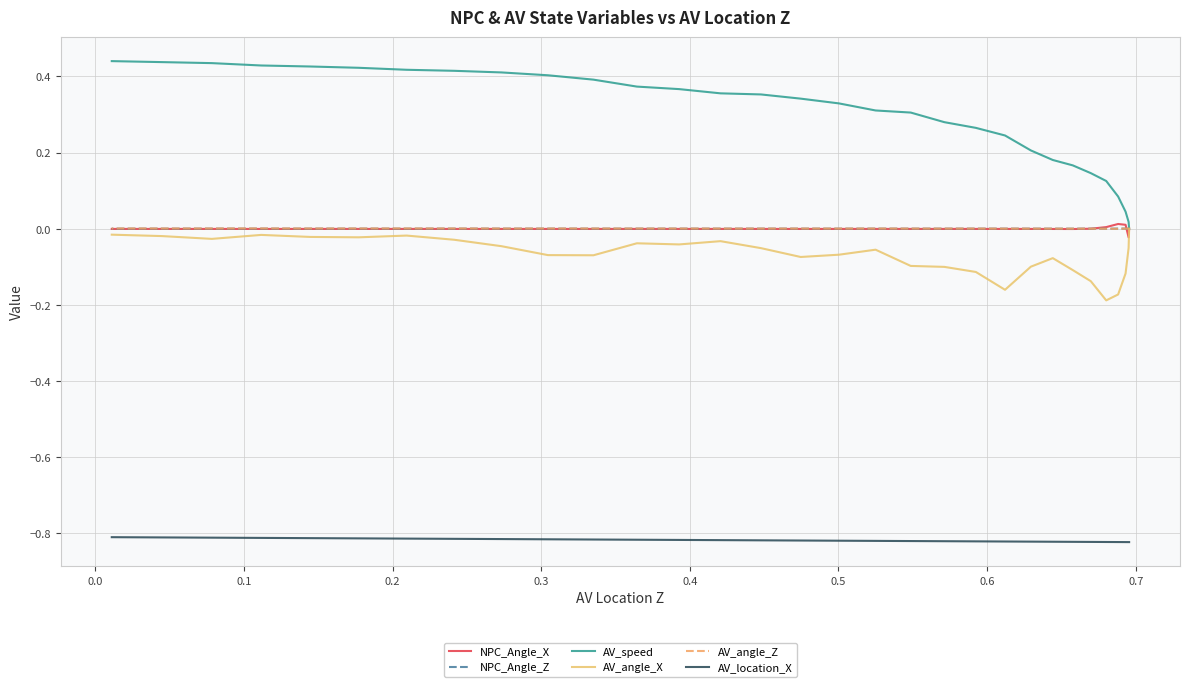

What is the average value of the AV_location_X series?

-0.8